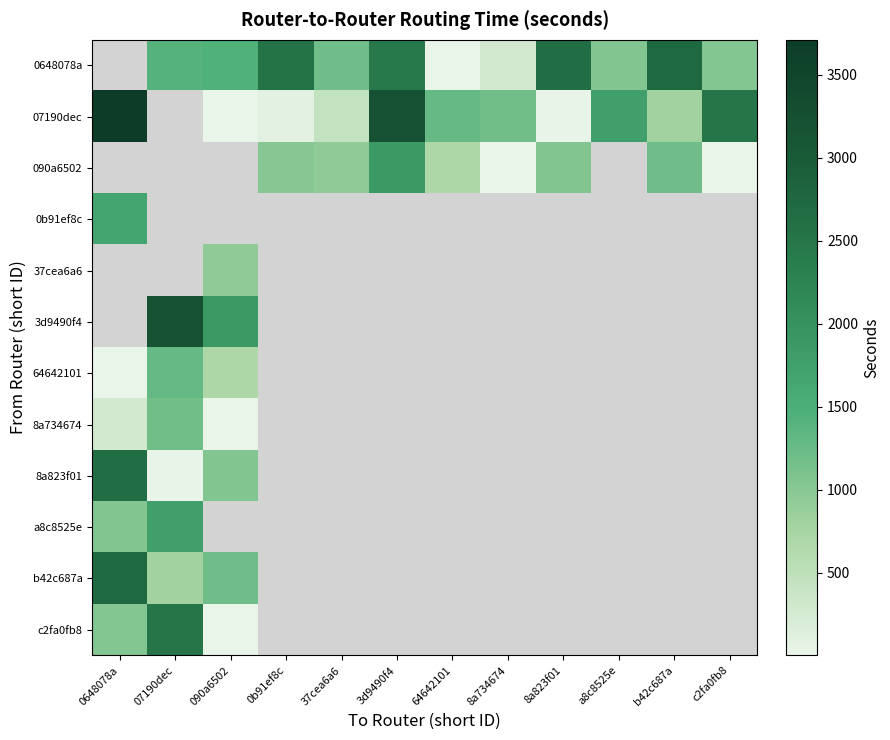

Reading left to right, list all the values displayed in this chart.

0648078a: 0648078a=0	07190dec=1410	090a6502=1453	0b91ef8c=2553	37cea6a6=1203	3d9490f4=2448	64642101=13	8a734674=278	8a823f01=2629	a8c8525e=1059	b42c687a=2734	c2fa0fb8=1039
07190dec: 0648078a=3710	07190dec=0	090a6502=4	0b91ef8c=83	37cea6a6=447	3d9490f4=3210	64642101=1281	8a734674=1189	8a823f01=29	a8c8525e=1768	b42c687a=795	c2fa0fb8=2511
090a6502: 0648078a=0	07190dec=0	090a6502=0	0b91ef8c=1003	37cea6a6=931	3d9490f4=1881	64642101=690	8a734674=3	8a823f01=1054	a8c8525e=0	b42c687a=1197	c2fa0fb8=5
0b91ef8c: 0648078a=1660	07190dec=0	090a6502=0	0b91ef8c=0	37cea6a6=0	3d9490f4=0	64642101=0	8a734674=0	8a823f01=0	a8c8525e=0	b42c687a=0	c2fa0fb8=0
37cea6a6: 0648078a=0	07190dec=0	090a6502=931	0b91ef8c=0	37cea6a6=0	3d9490f4=0	64642101=0	8a734674=0	8a823f01=0	a8c8525e=0	b42c687a=0	c2fa0fb8=0
3d9490f4: 0648078a=0	07190dec=3210	090a6502=1881	0b91ef8c=0	37cea6a6=0	3d9490f4=0	64642101=0	8a734674=0	8a823f01=0	a8c8525e=0	b42c687a=0	c2fa0fb8=0
64642101: 0648078a=13	07190dec=1281	090a6502=690	0b91ef8c=0	37cea6a6=0	3d9490f4=0	64642101=0	8a734674=0	8a823f01=0	a8c8525e=0	b42c687a=0	c2fa0fb8=0
8a734674: 0648078a=278	07190dec=1189	090a6502=3	0b91ef8c=0	37cea6a6=0	3d9490f4=0	64642101=0	8a734674=0	8a823f01=0	a8c8525e=0	b42c687a=0	c2fa0fb8=0
8a823f01: 0648078a=2629	07190dec=29	090a6502=1054	0b91ef8c=0	37cea6a6=0	3d9490f4=0	64642101=0	8a734674=0	8a823f01=0	a8c8525e=0	b42c687a=0	c2fa0fb8=0
a8c8525e: 0648078a=1059	07190dec=1768	090a6502=0	0b91ef8c=0	37cea6a6=0	3d9490f4=0	64642101=0	8a734674=0	8a823f01=0	a8c8525e=0	b42c687a=0	c2fa0fb8=0
b42c687a: 0648078a=2734	07190dec=795	090a6502=1197	0b91ef8c=0	37cea6a6=0	3d9490f4=0	64642101=0	8a734674=0	8a823f01=0	a8c8525e=0	b42c687a=0	c2fa0fb8=0
c2fa0fb8: 0648078a=1039	07190dec=2511	090a6502=5	0b91ef8c=0	37cea6a6=0	3d9490f4=0	64642101=0	8a734674=0	8a823f01=0	a8c8525e=0	b42c687a=0	c2fa0fb8=0